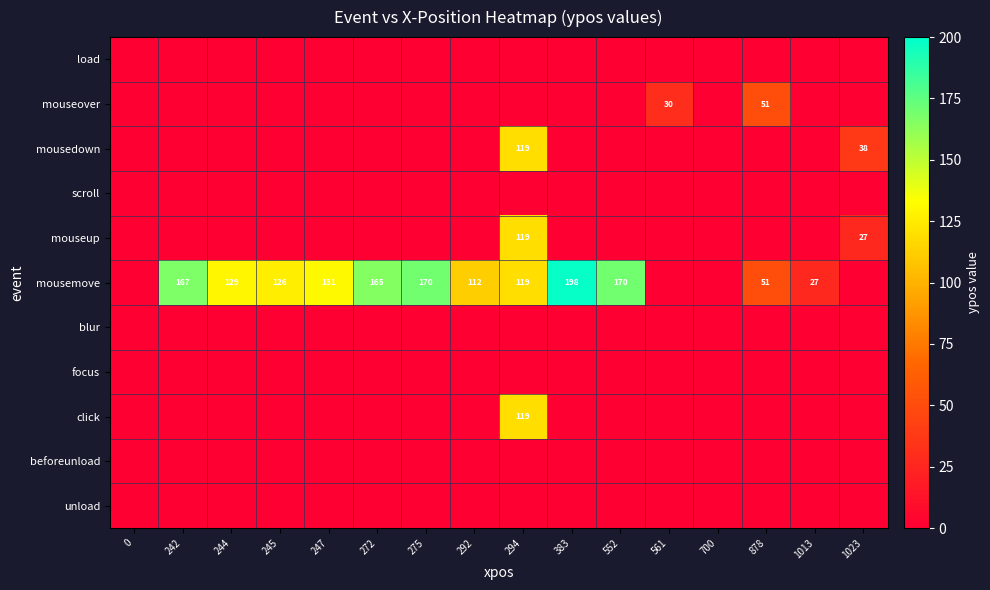

At which category is the sum across all series the highest?

294